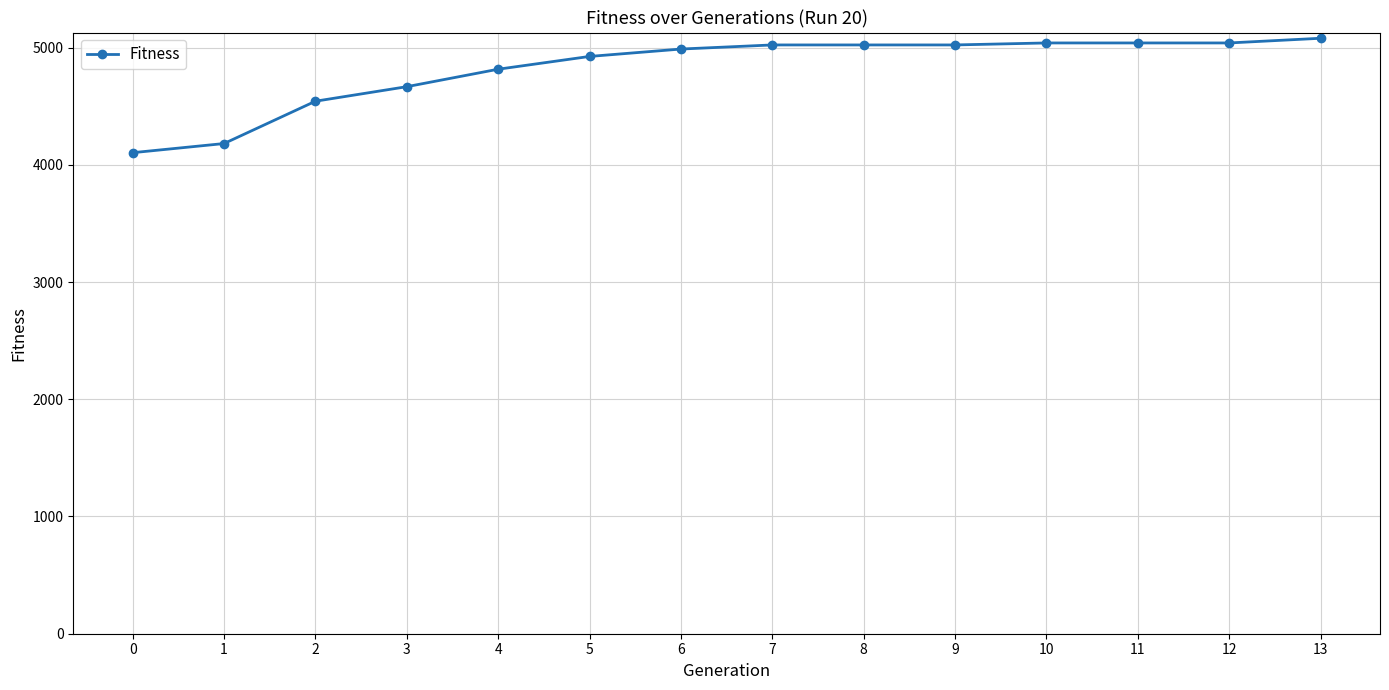

The chart shows a value of 7940 at 3. True or false?

False